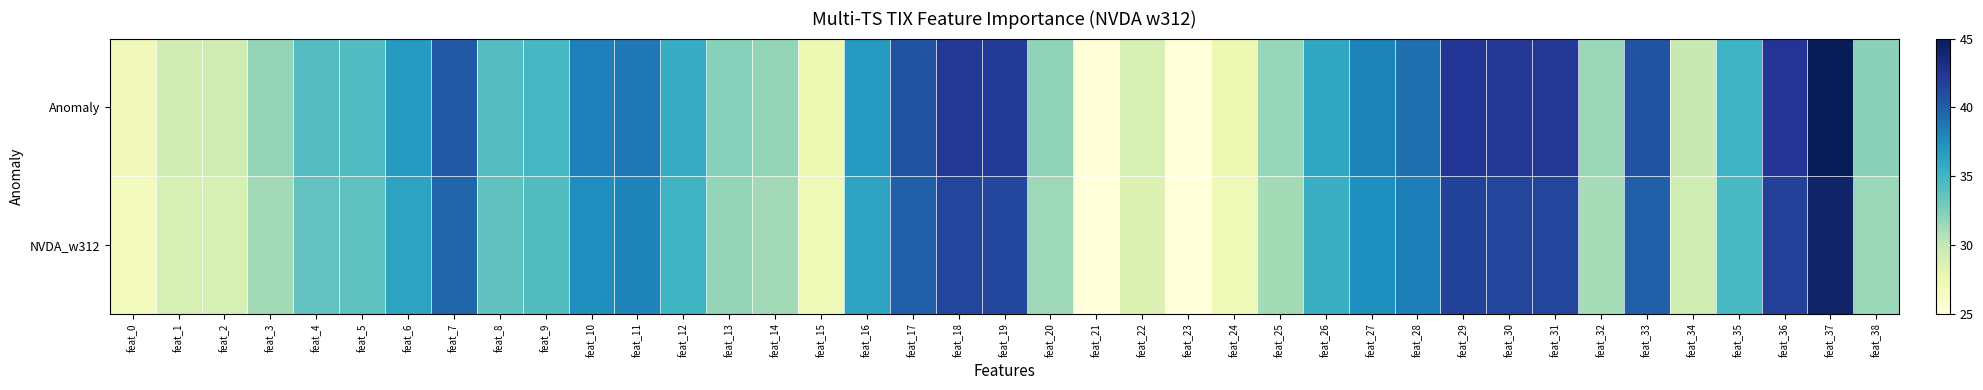

Rank the series by their average value, from highest to lowest.

Anomaly, NVDA_w312